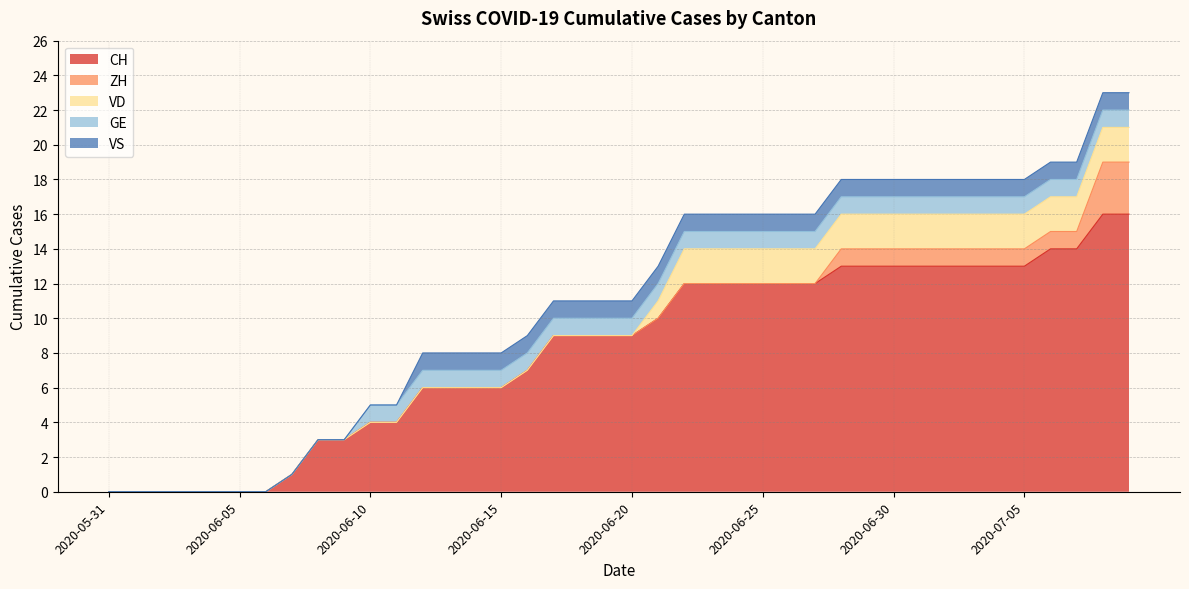

Count the number of data series in this chart.

5